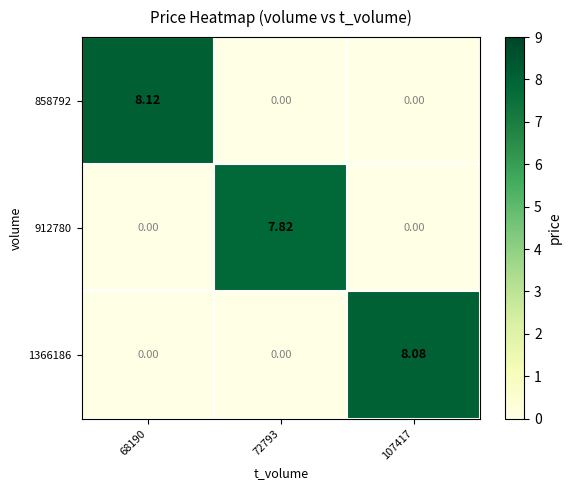

Count the number of data series in this chart.

3